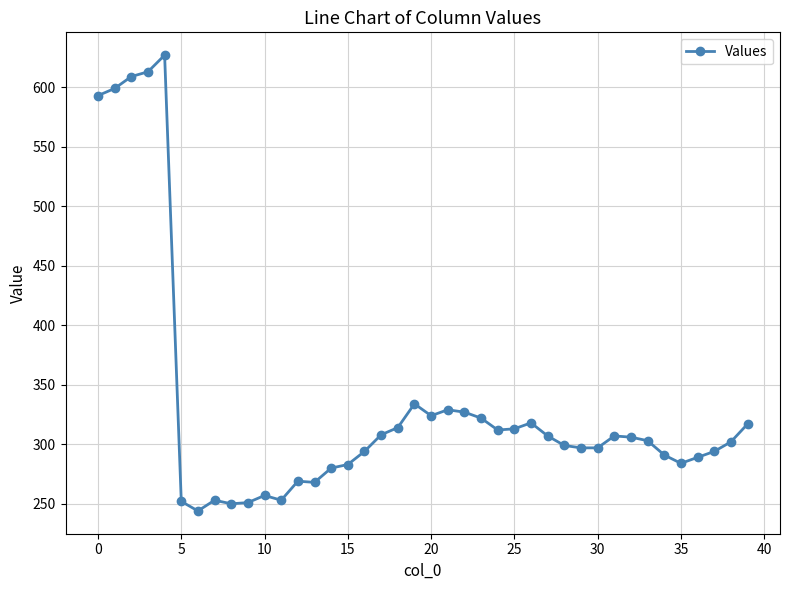

How many lines are shown in the chart?

1